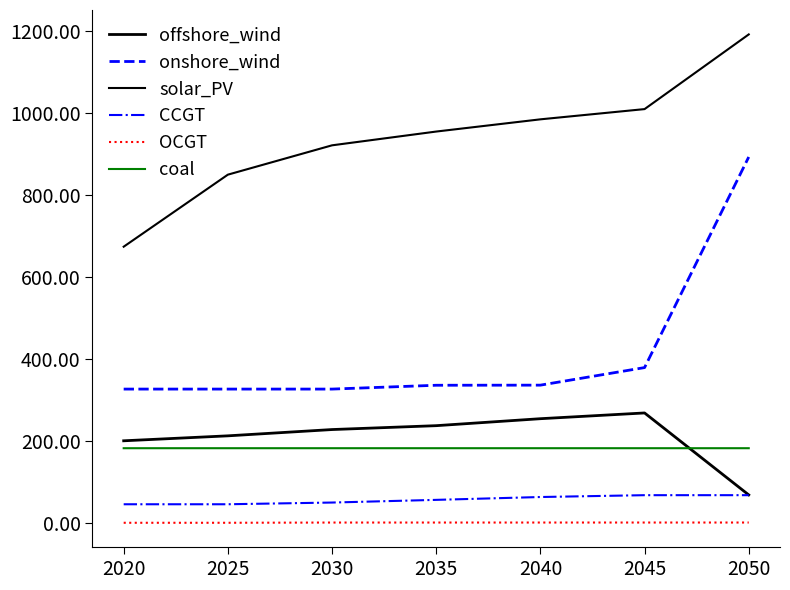

How many lines are shown in the chart?

6